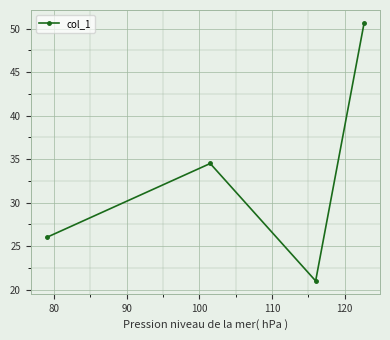

What is the maximum value shown in the chart?

50.7